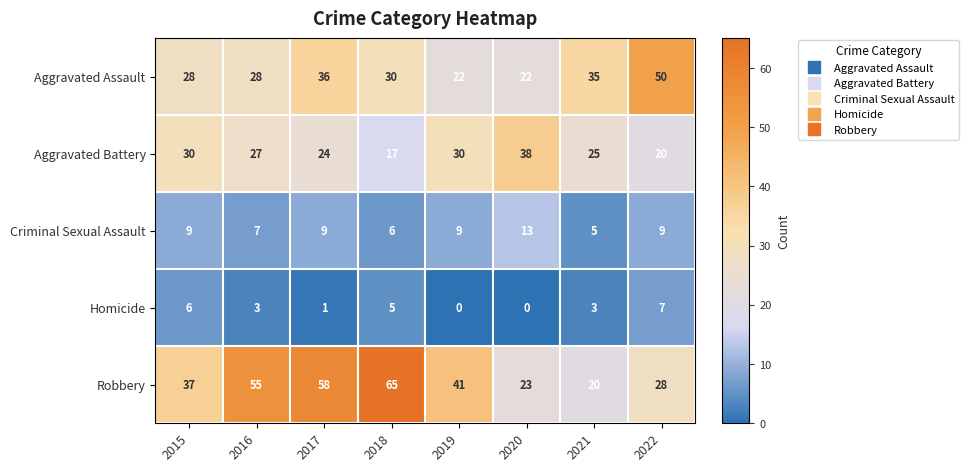

What is the approximate value of Homicide at 2022?

7